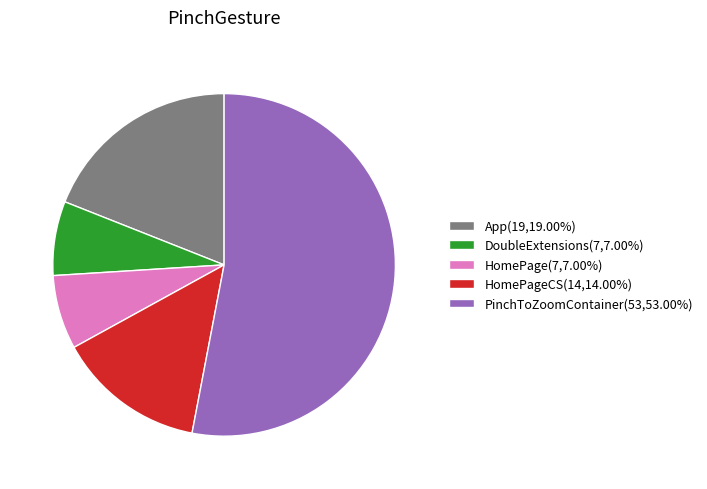

Does PinchToZoomContainer(53,53.00%) account for over 50% of the chart?

Yes